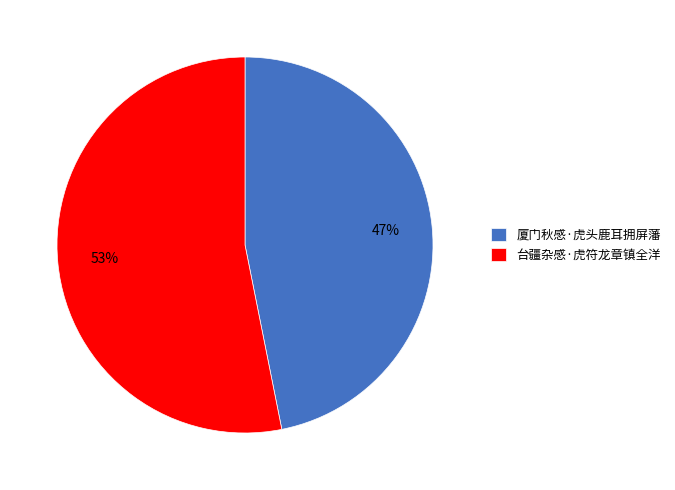

To the nearest percent, what is the combined percentage of 厦门秋感·虎头鹿耳拥屏藩 and 台疆杂感·虎符龙章镇全洋?

100%